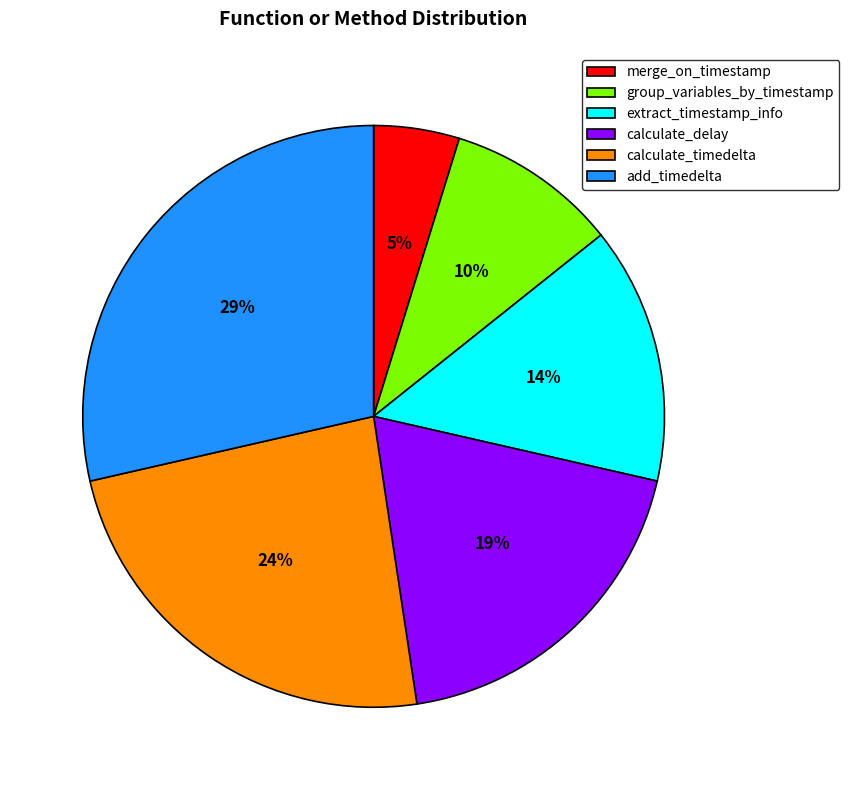

Count the number of slices in the pie.

6